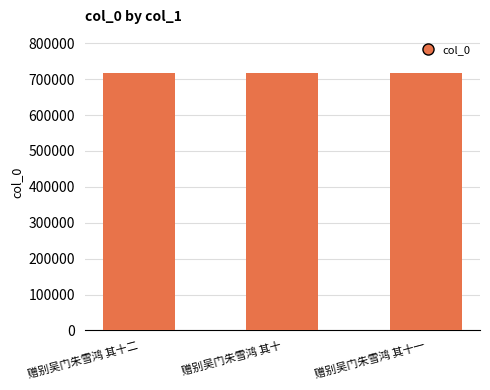

What is the label of the 2nd bar from the right?

赠别吴门朱雪鸿 其十